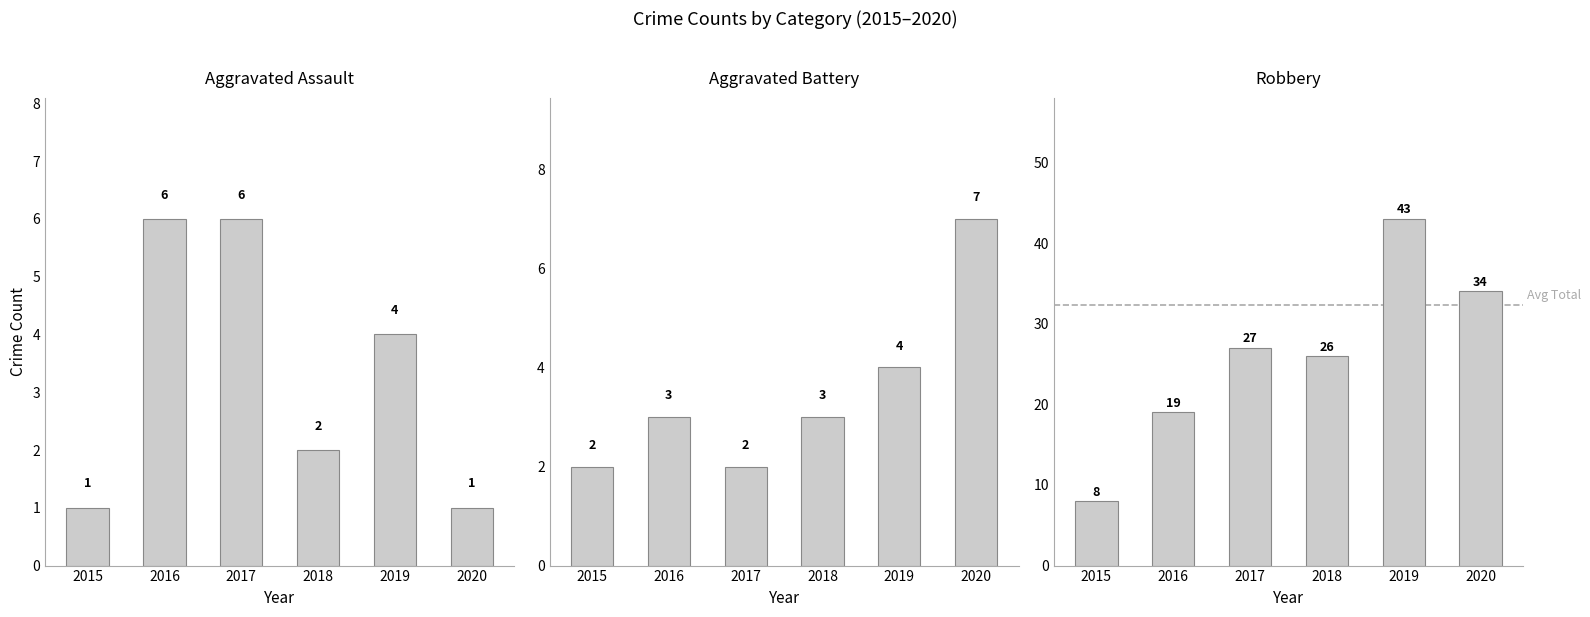

What is the approximate value of Robbery at 2017?

27